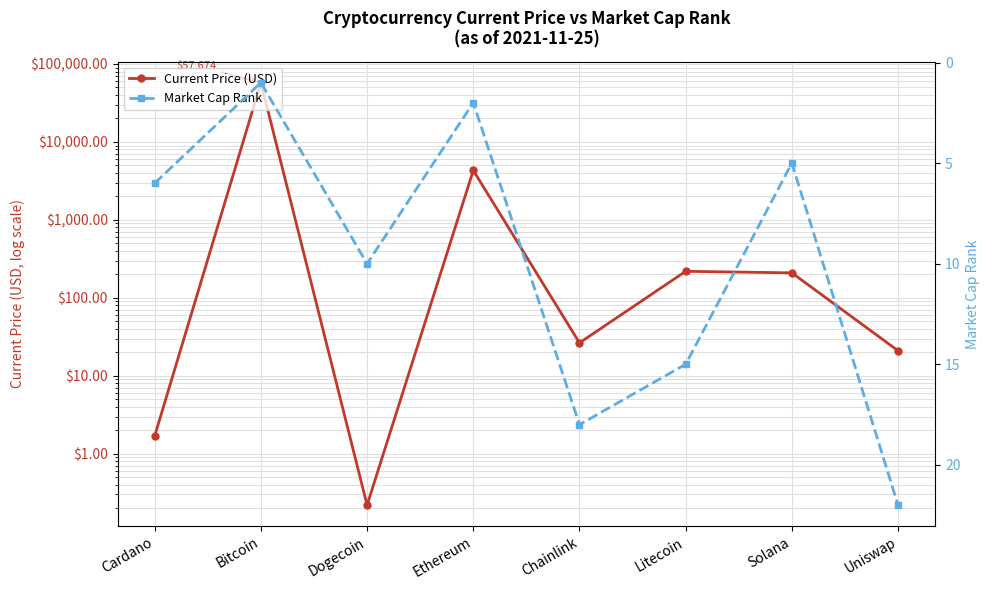

How many intersections are there between Current Price (USD) and Market Cap Rank?

4